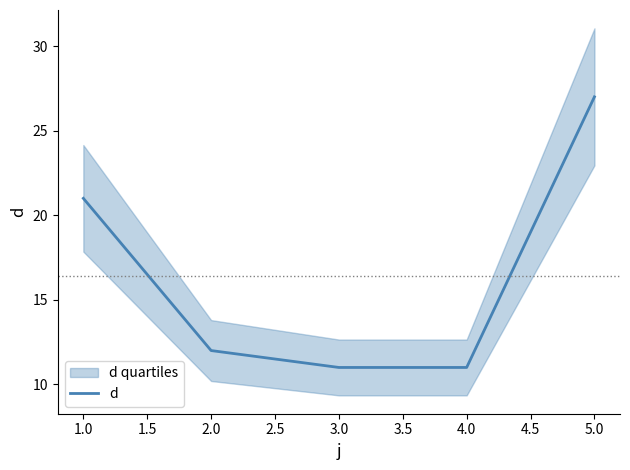

What is the lowest value of the d series?

11